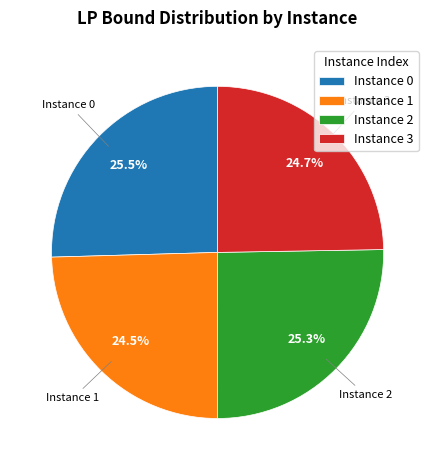

To the nearest percent, what is the difference between the largest and smallest slice percentages?

1%